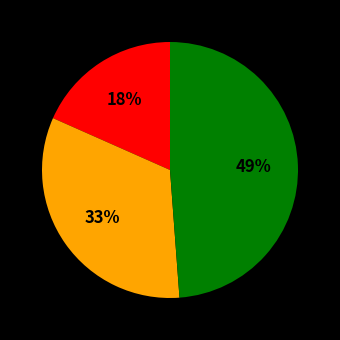

Is there any slice that represents more than half of the pie?

No